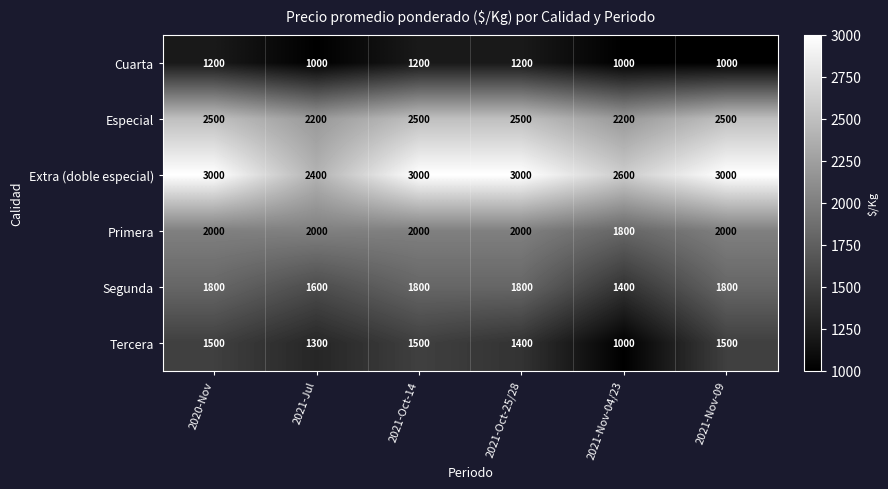

The Segunda series shows 3103 at 2020-Nov. True or false?

False